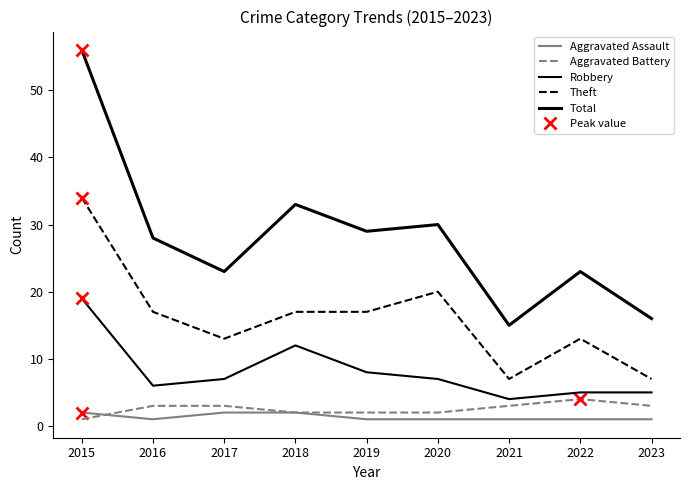

How many lines are shown in the chart?

5